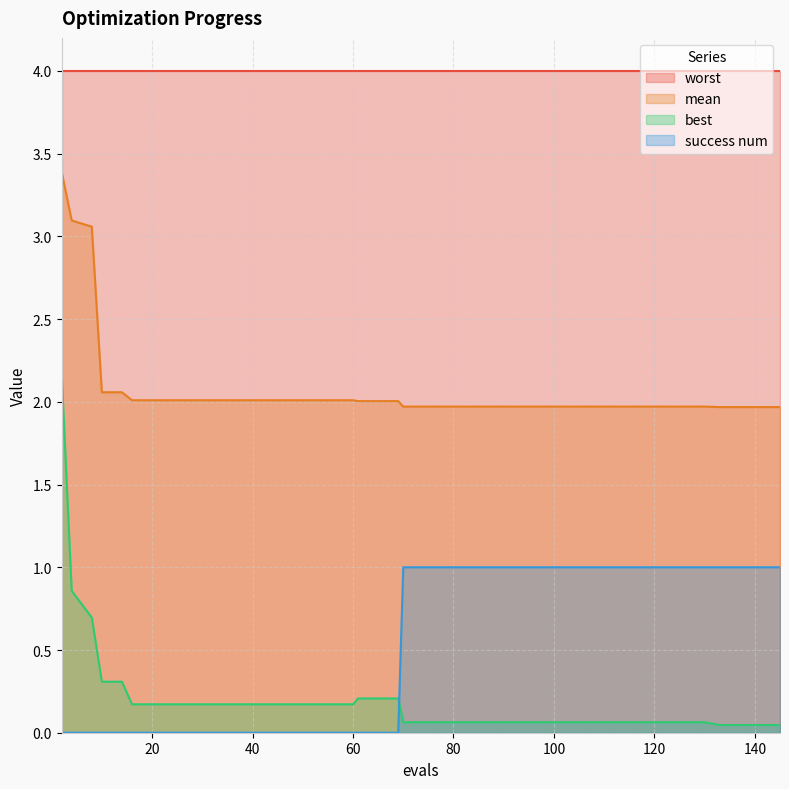

What is the difference between the maximum and minimum values in the best series?

2.1